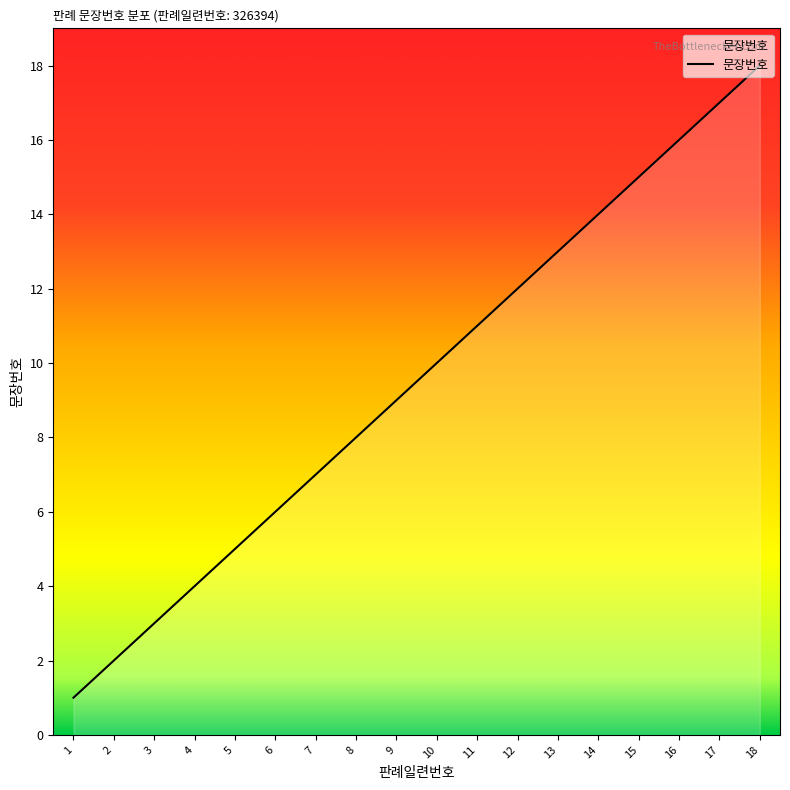

Rank the categories by value from lowest to highest.

1, 2, 3, 4, 5, 6, 7, 8, 9, 10, 11, 12, 13, 14, 15, 16, 17, 18